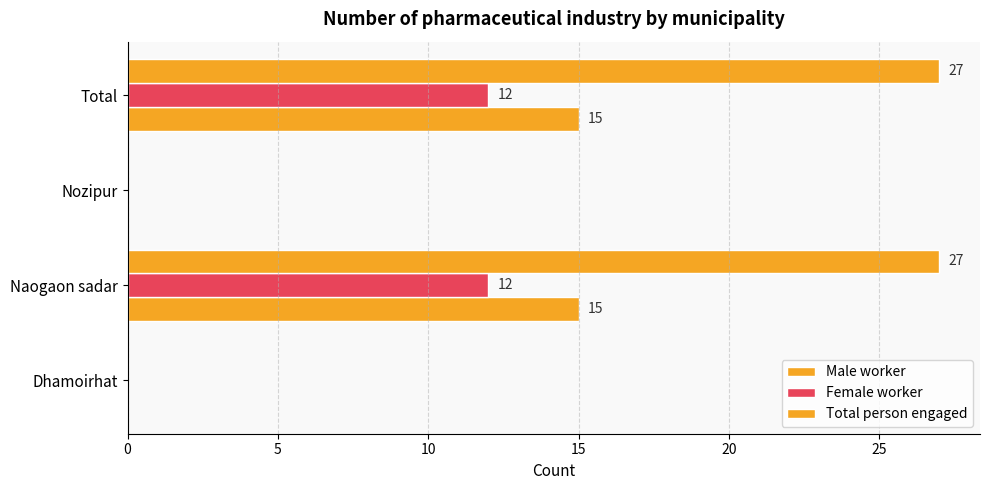

Count the Total person engaged values in the range 0 to 27.

4